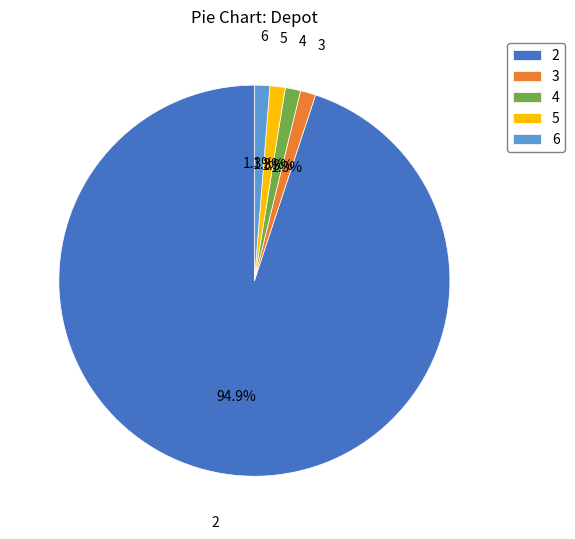

Do 5 and 6 together represent more than half of the pie?

No